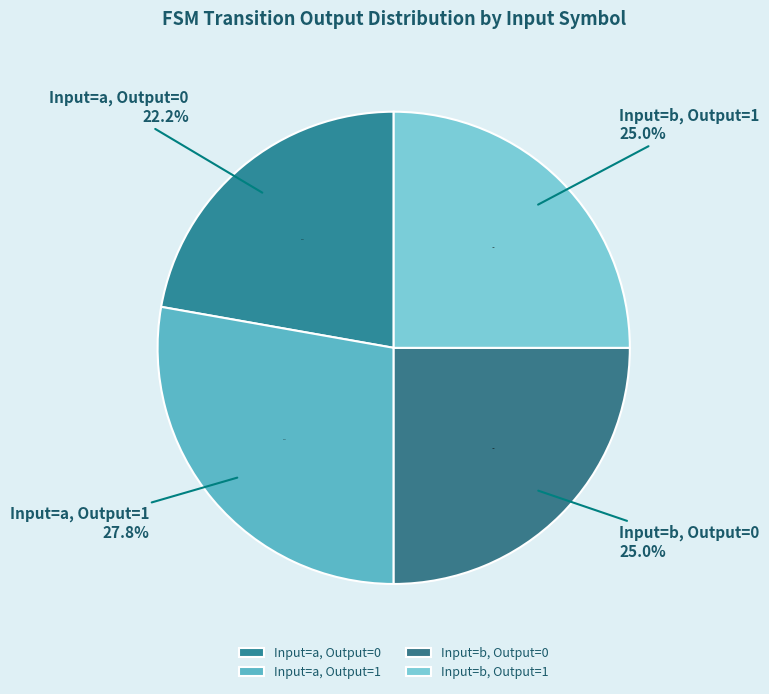

The output_symbol=1 (input=b) slice represents 12% of the pie. True or false?

False